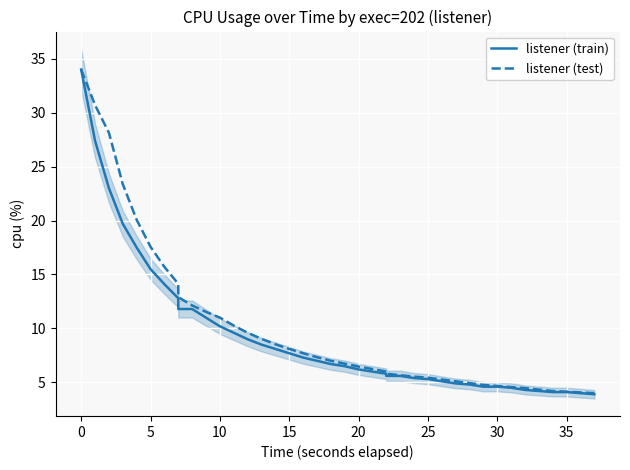

True or false: listener (train) and listener (test) intersect in this chart.

False